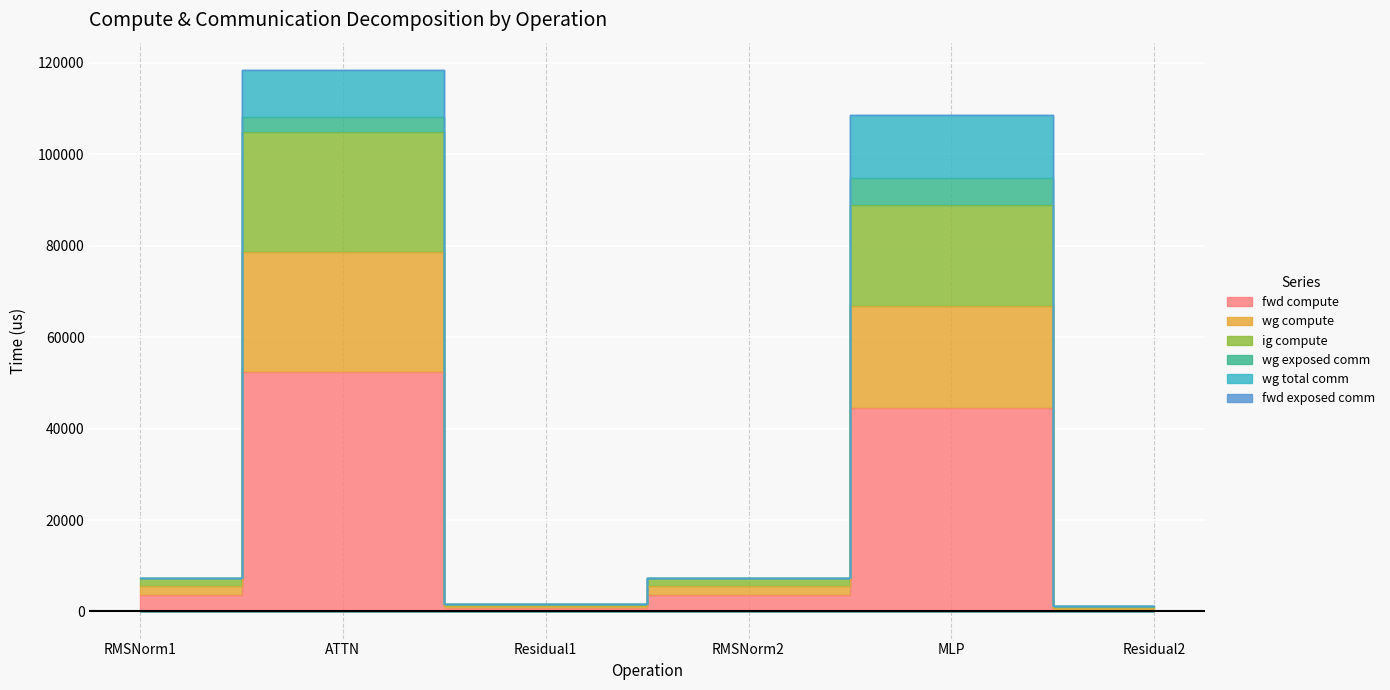

What position from the right is MLP?

2